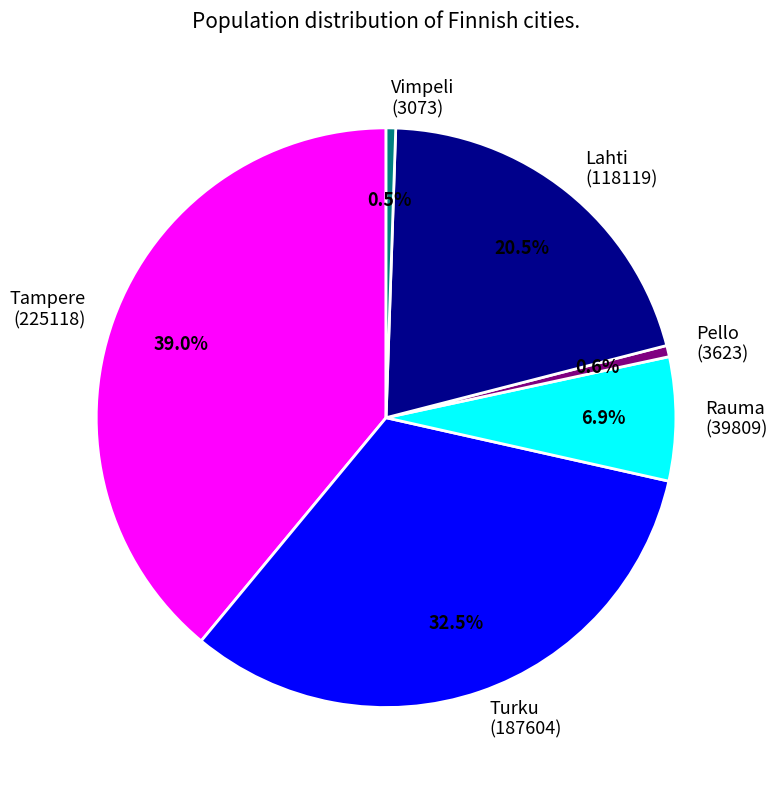

How much of the chart is everything except Lahti?

79.5%